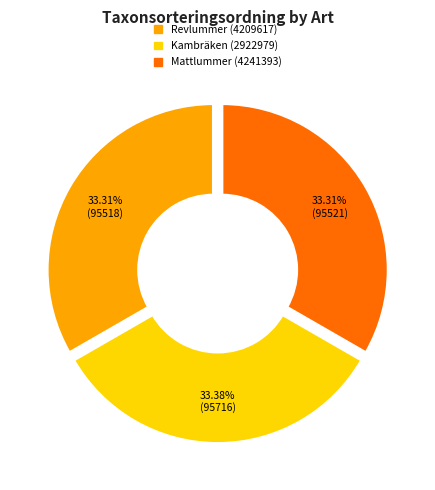

Do Kambräken (2922979) and Mattlummer (4241393) together represent more than half of the pie?

Yes